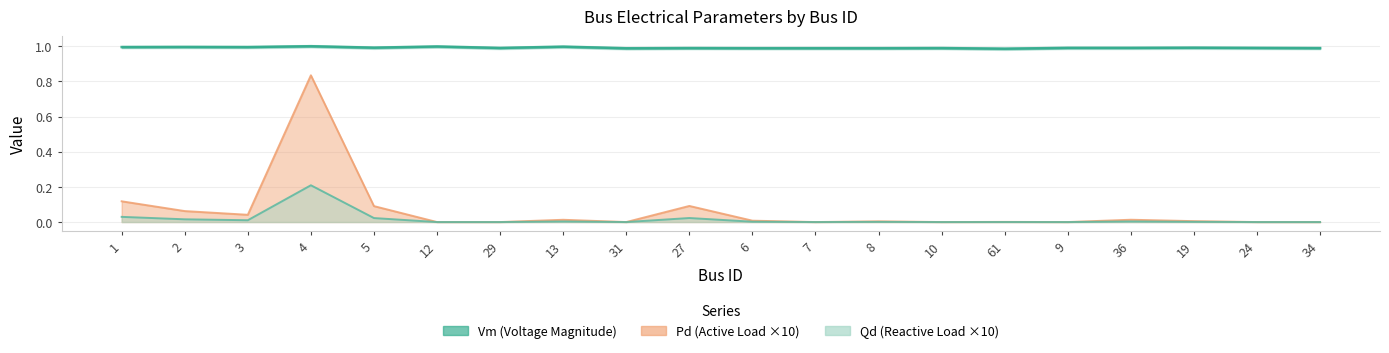

What is the sum of all values?

19.8